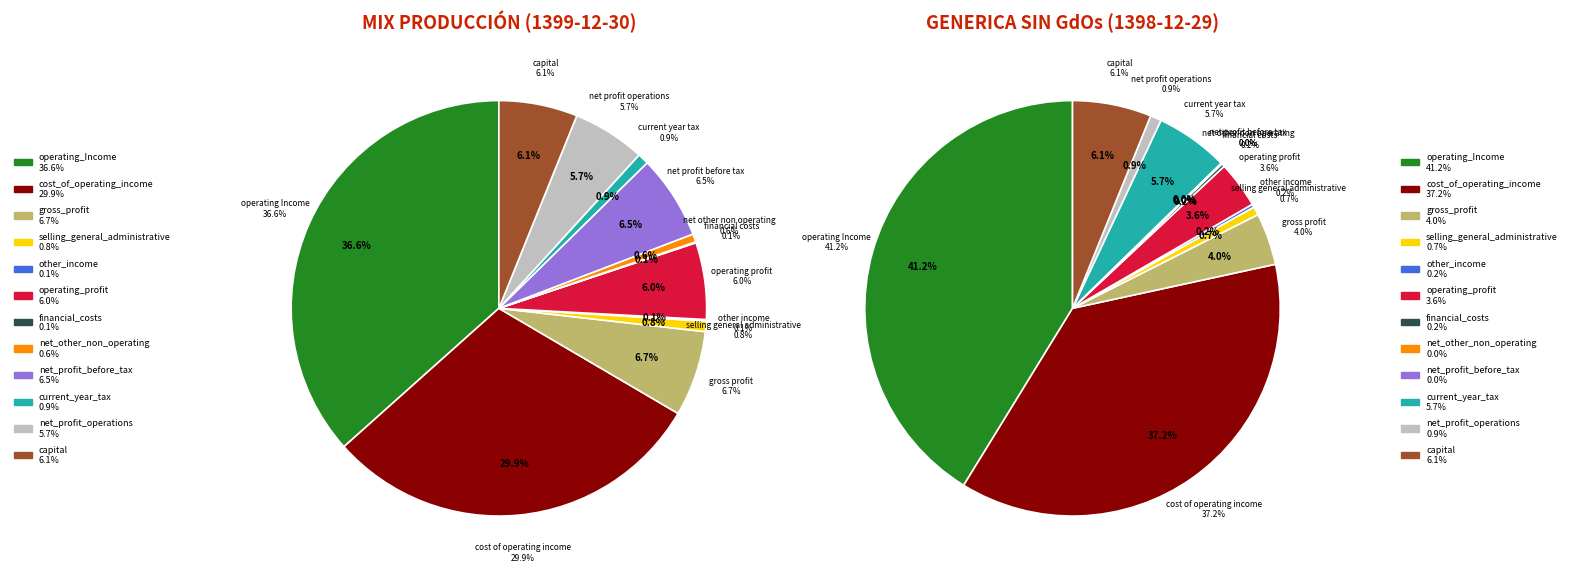

To the nearest percent, what percentage of the pie is operating_Income?

37%